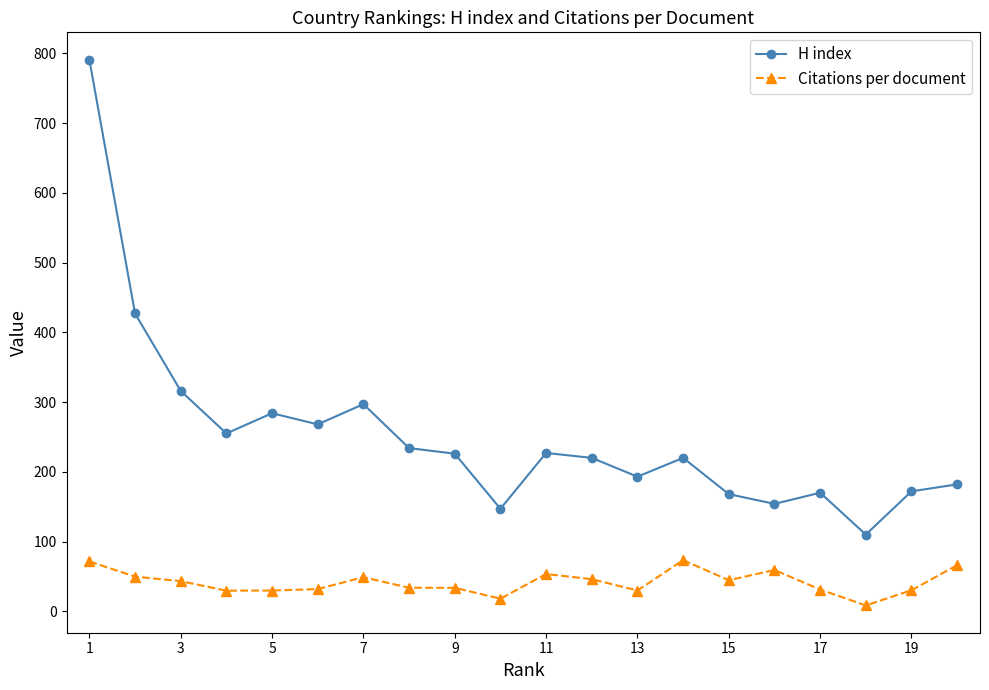

Which series has the largest total across all categories?

H index